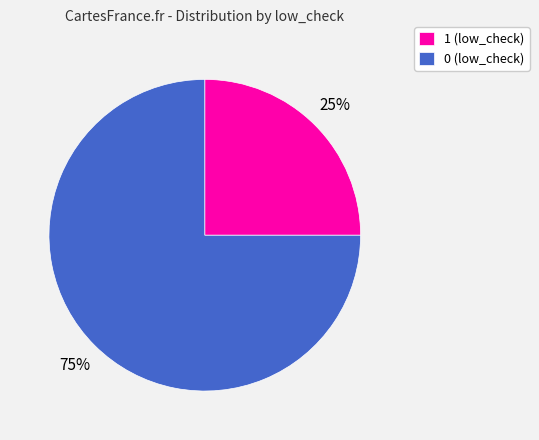

Which has a higher value, 1 (low_check) or 0 (low_check)?

0 (low_check)